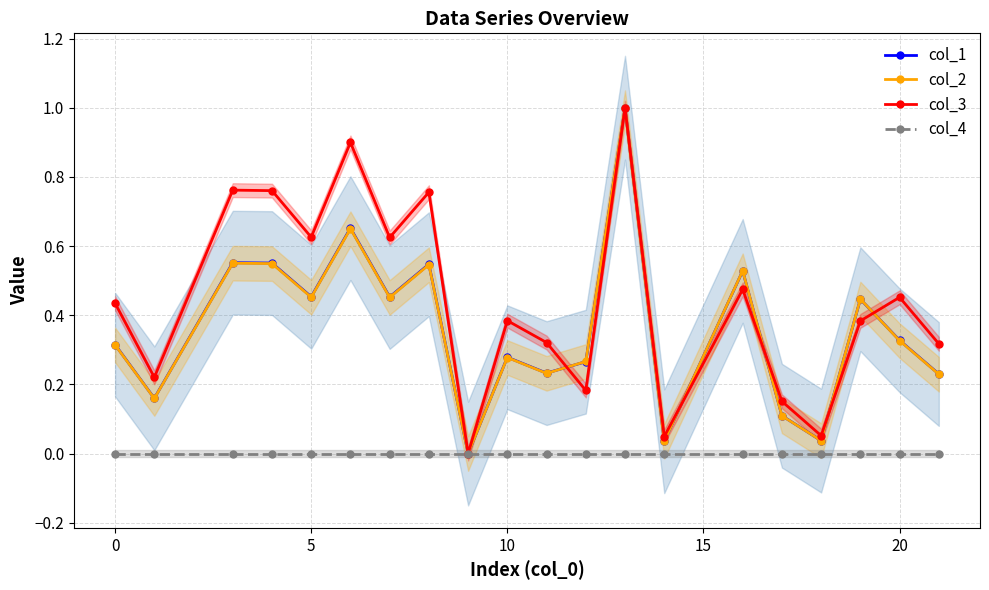

Is it true that col_1 equals 0.3 at 14?

False